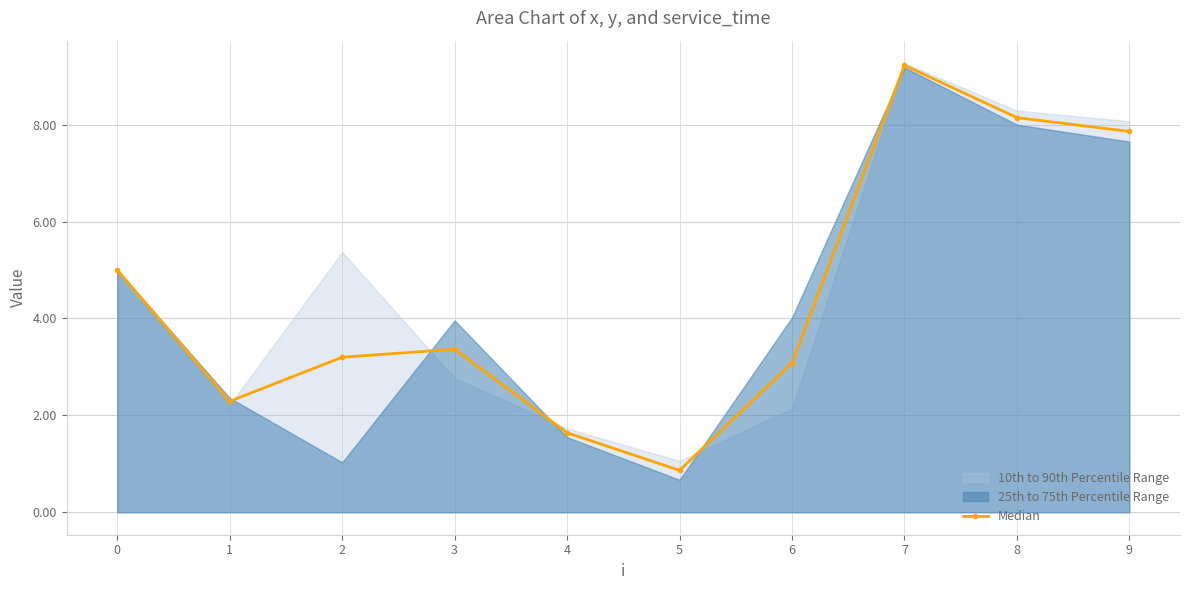

What is the greatest value displayed?

9.2